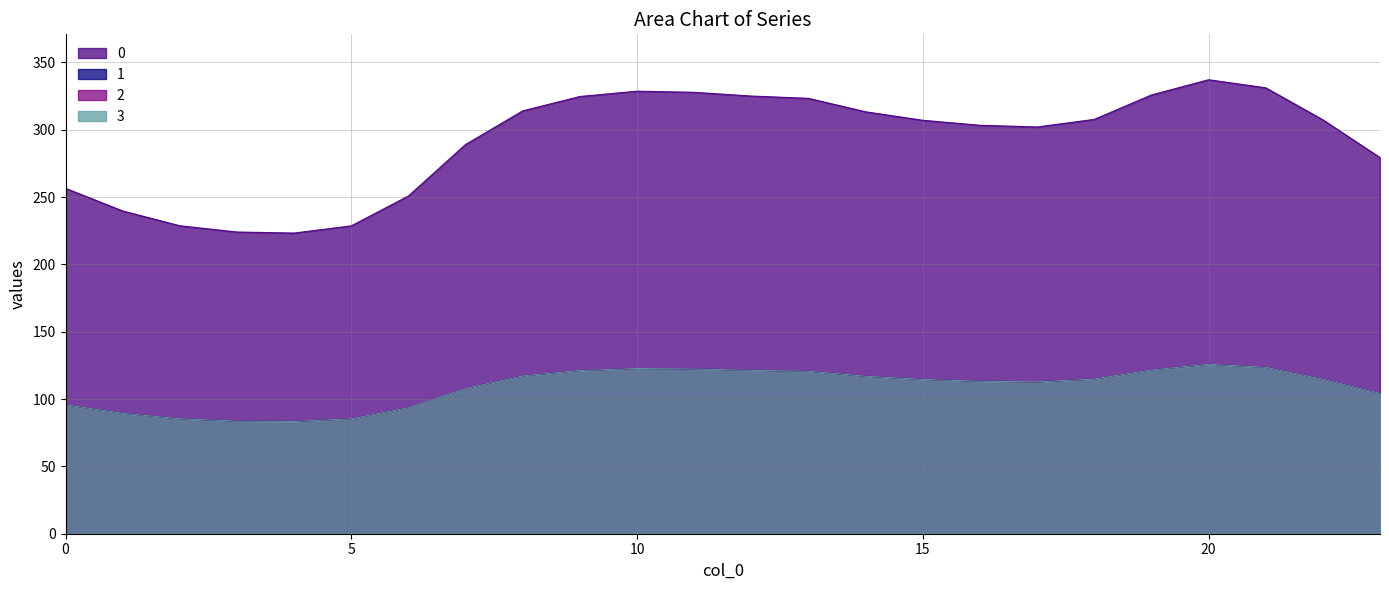

What is the maximum value for 3?

125.9